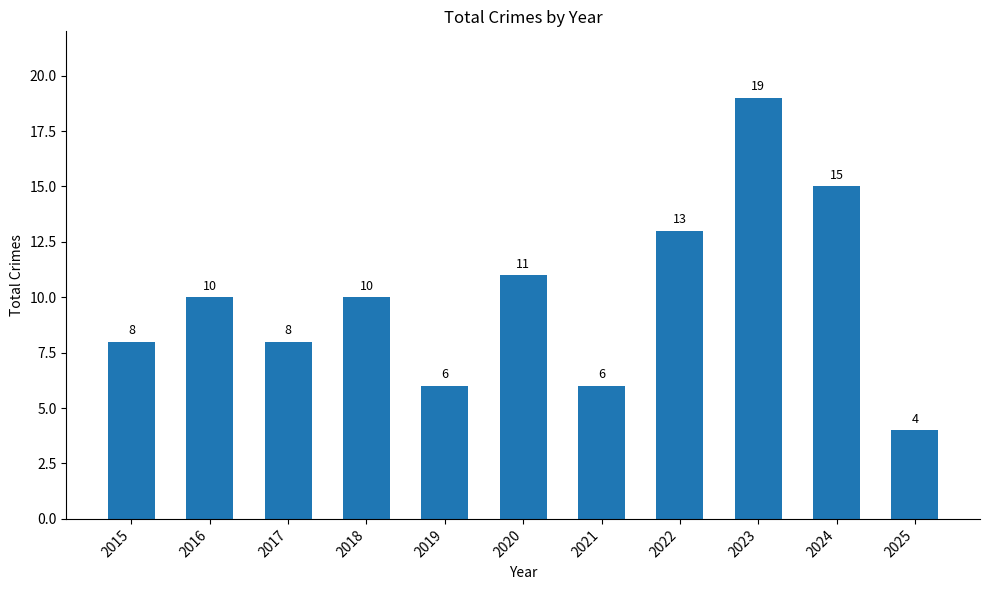

Reading right to left, what are all the values shown in this chart?

2025=4	2024=15	2023=19	2022=13	2021=6	2020=11	2019=6	2018=10	2017=8	2016=10	2015=8